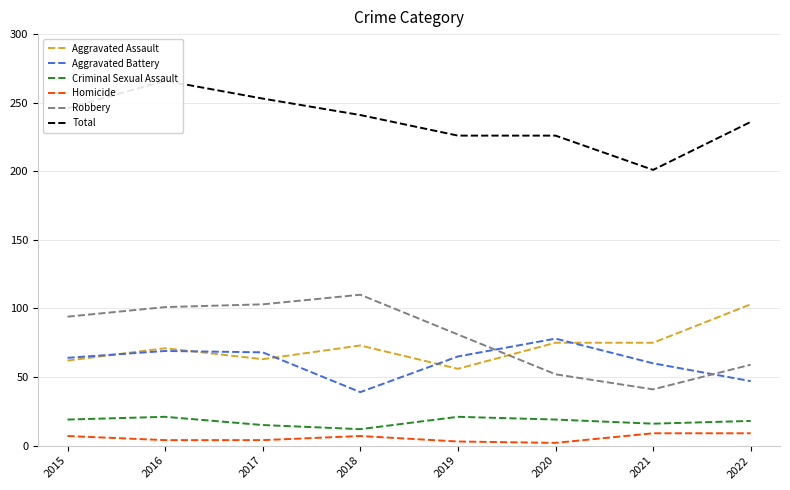

What is the value of the Total point at the 8th from the left?

236